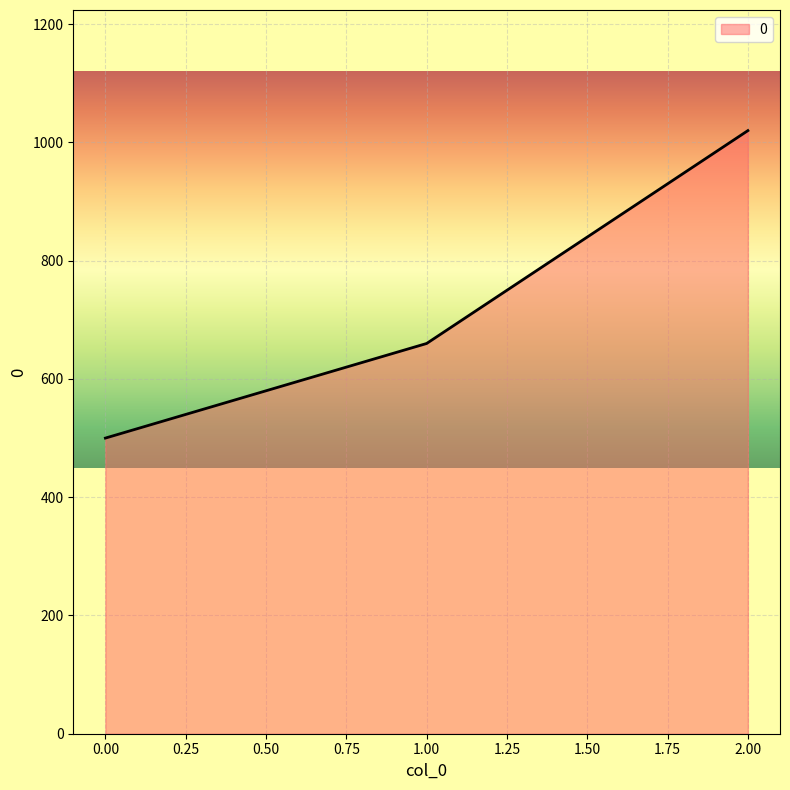

Approximately how many times larger is the value at 0.00 compared to 1.00?

0.8